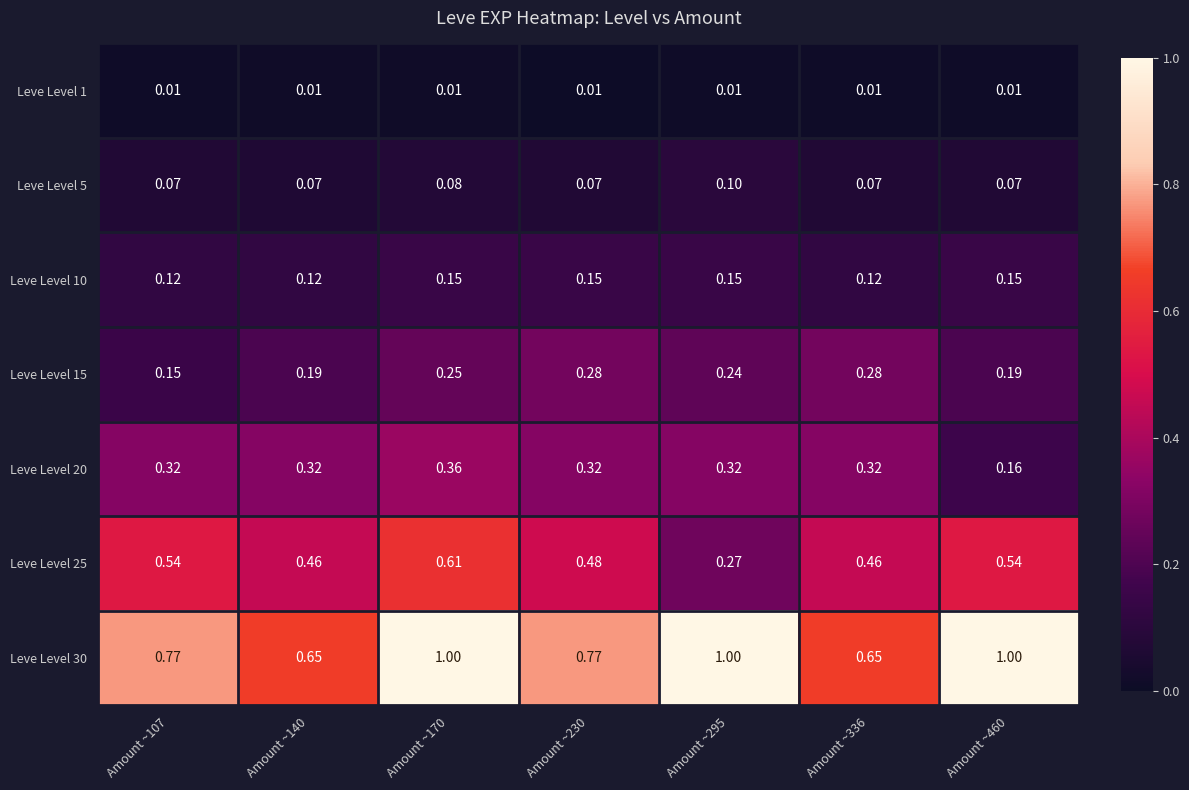

Is the value of Leve Level 5 at Amount ~140 greater than the value of Leve Level 10 at Amount ~140?

No